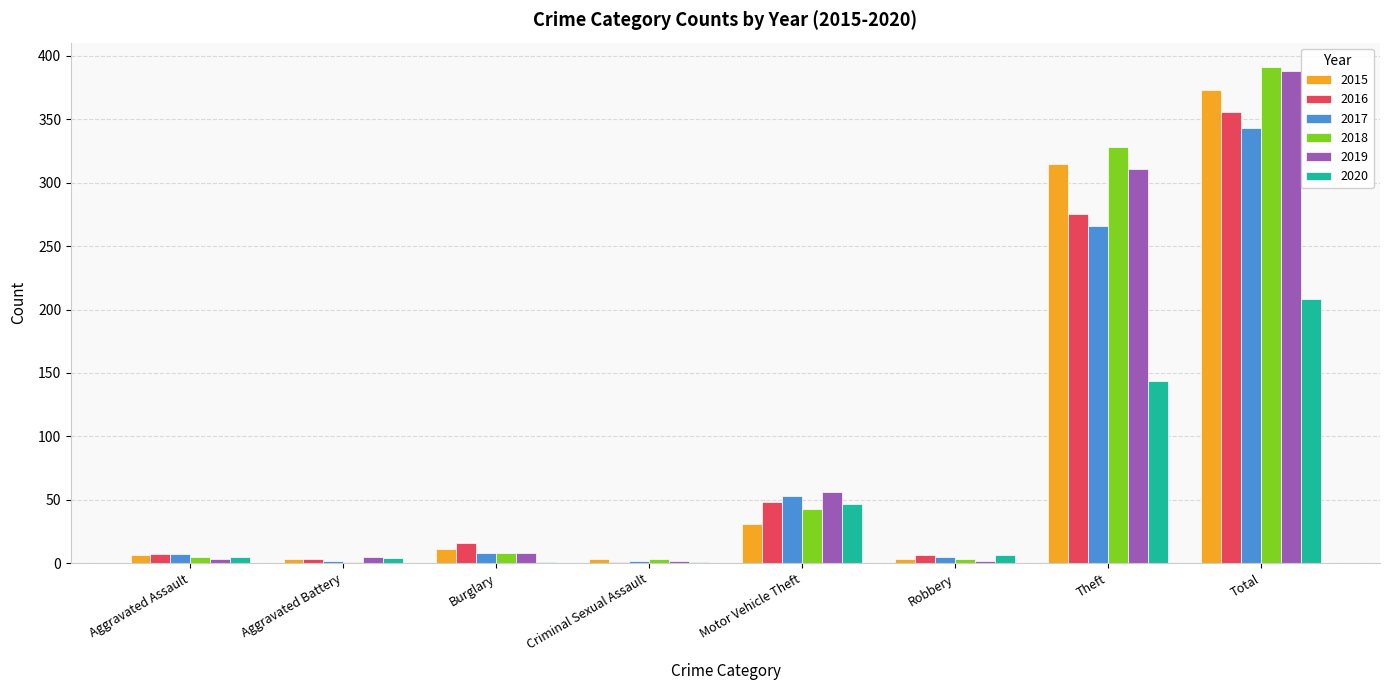

What is the sum of all 2018 values?

782